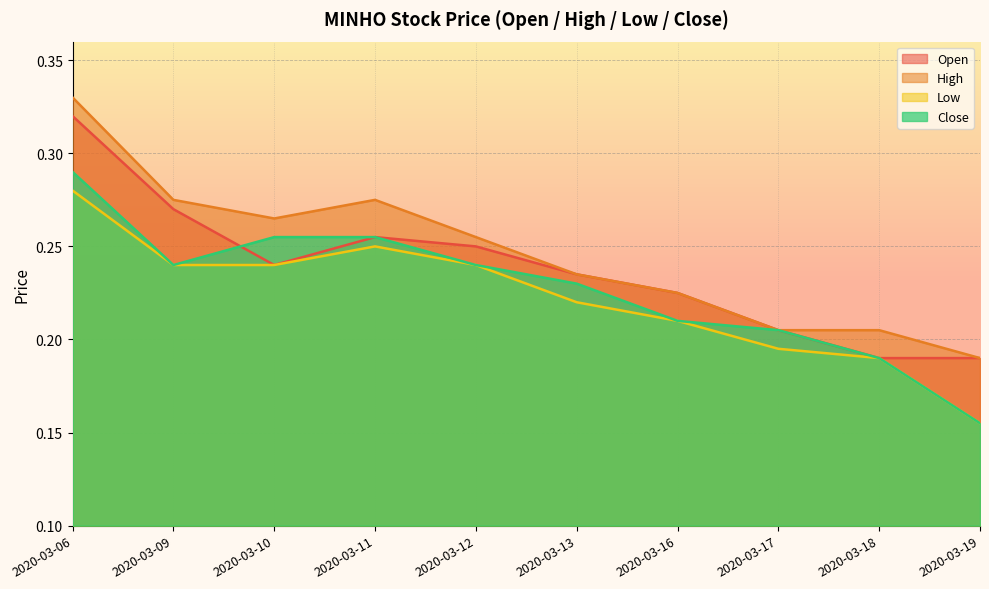

At how many categories does at least one series exceed 0?

10